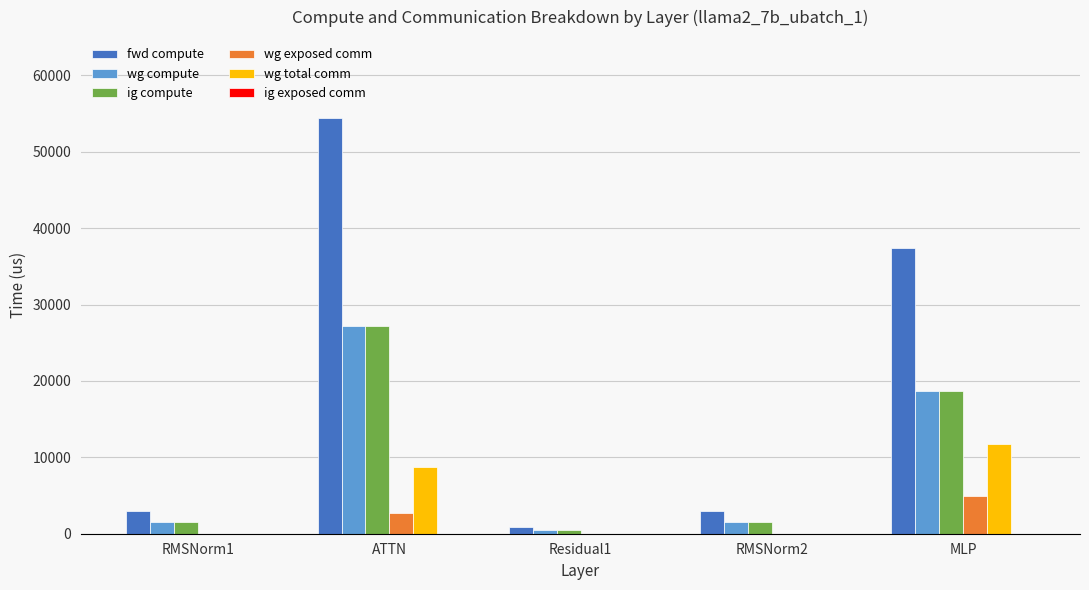

Which series changed the most between RMSNorm1 and ATTN?

fwd compute